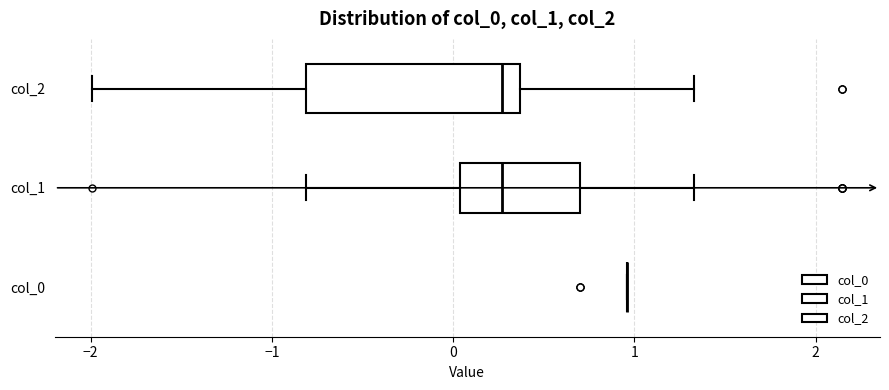

Reading bottom to top, read every box against the x-axis: the position of its median line, the range the box covers, and the ends of its whiskers. The values are not printed on the chart, so give them approximately, as read against the axis.

col_0: box collapsed to a line at 1.0, whiskers 1.0 to 1.0
col_1: median 0.3, box 0.0 to 0.7, whiskers -0.8 to 1.3
col_2: median 0.3, box -0.8 to 0.4, whiskers -2.0 to 1.3